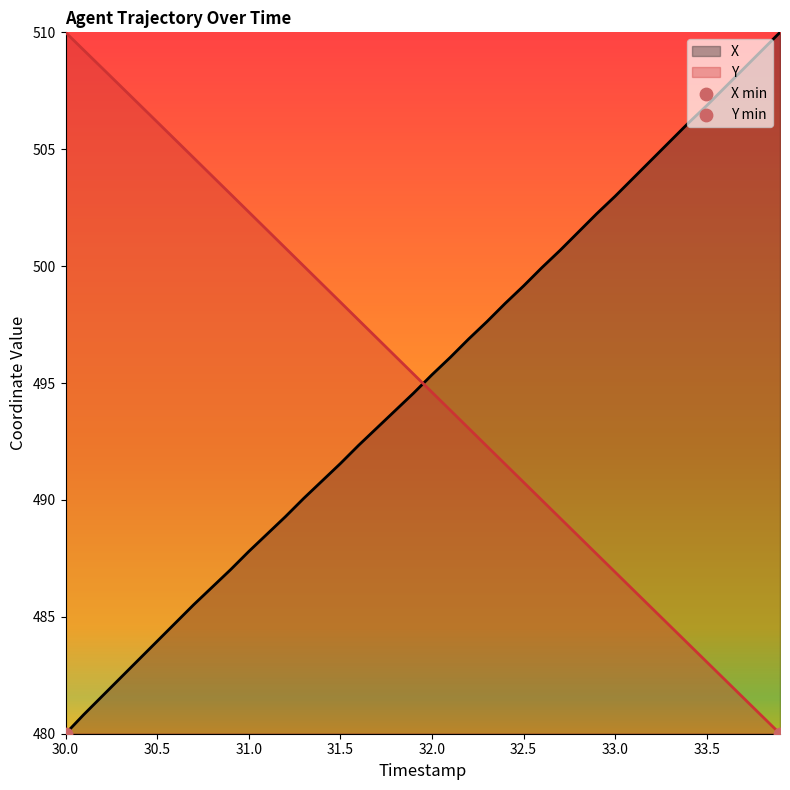

What is the total value across all series at 30.5?

990.1